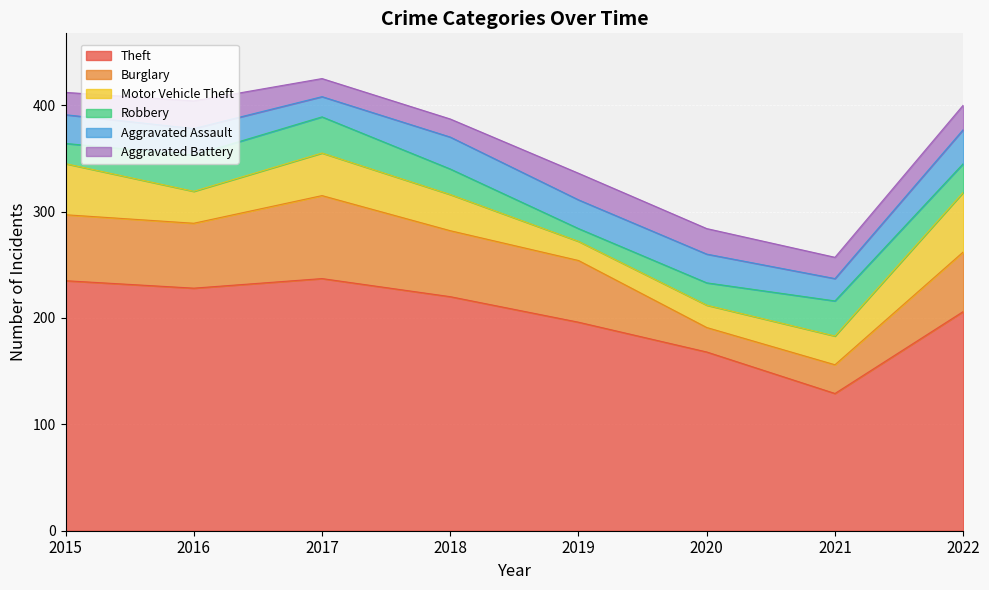

Rank the categories by Aggravated Battery value from lowest to highest.

2017, 2018, 2021, 2015, 2022, 2020, 2019, 2016